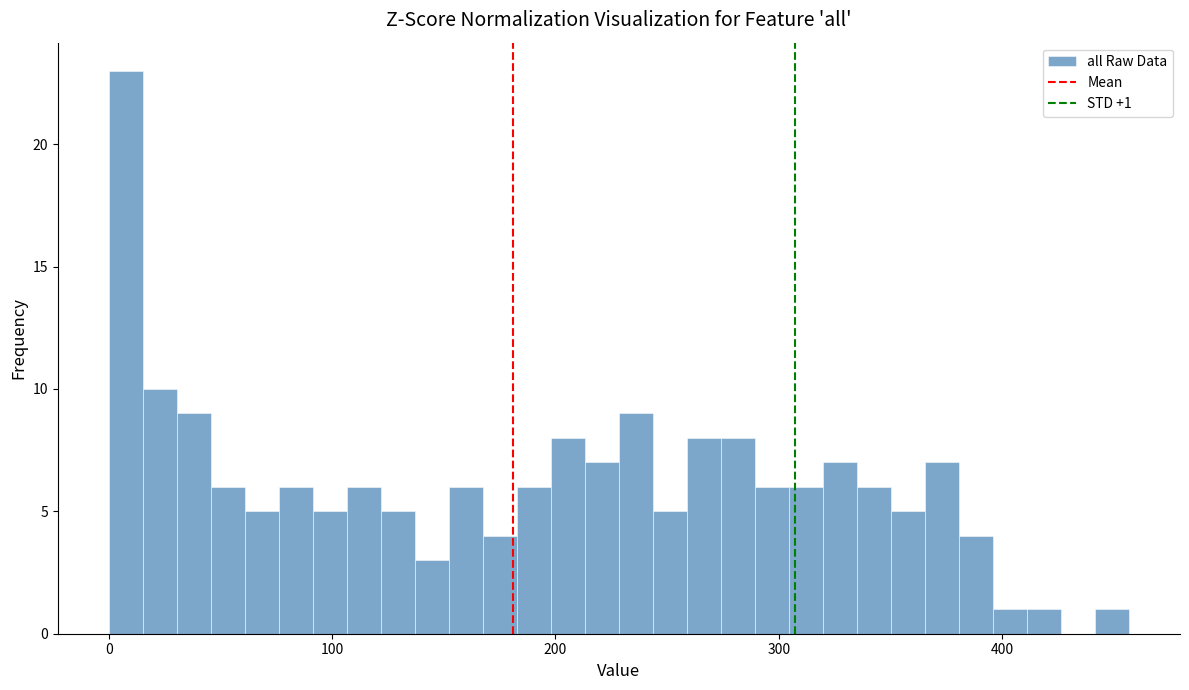

Read against the x-axis, roughly where is the centre of the tallest bar?

10